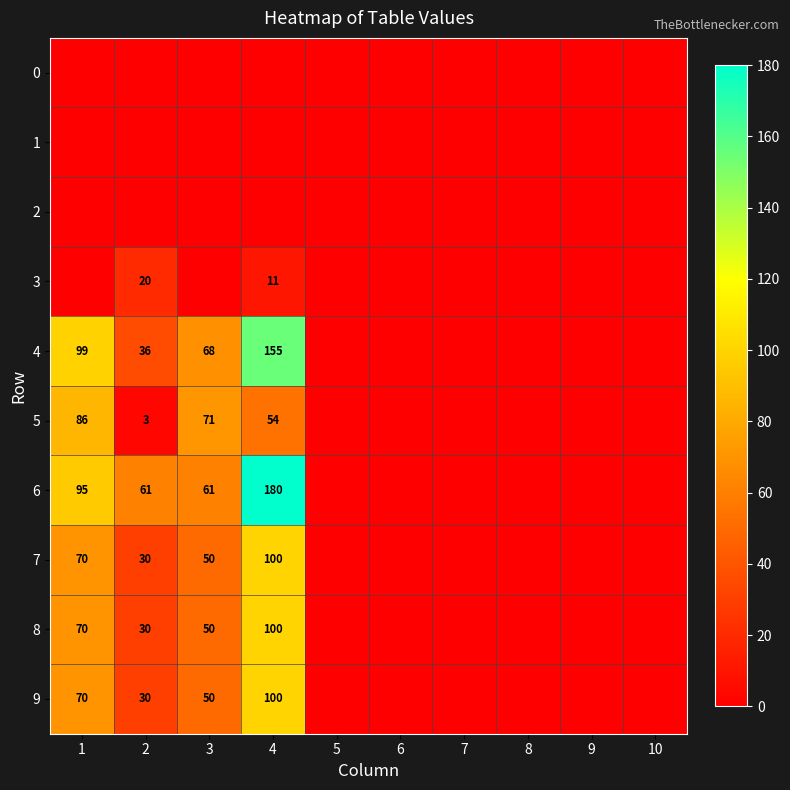

What is the difference between the 5 values at 3 and 2?

68